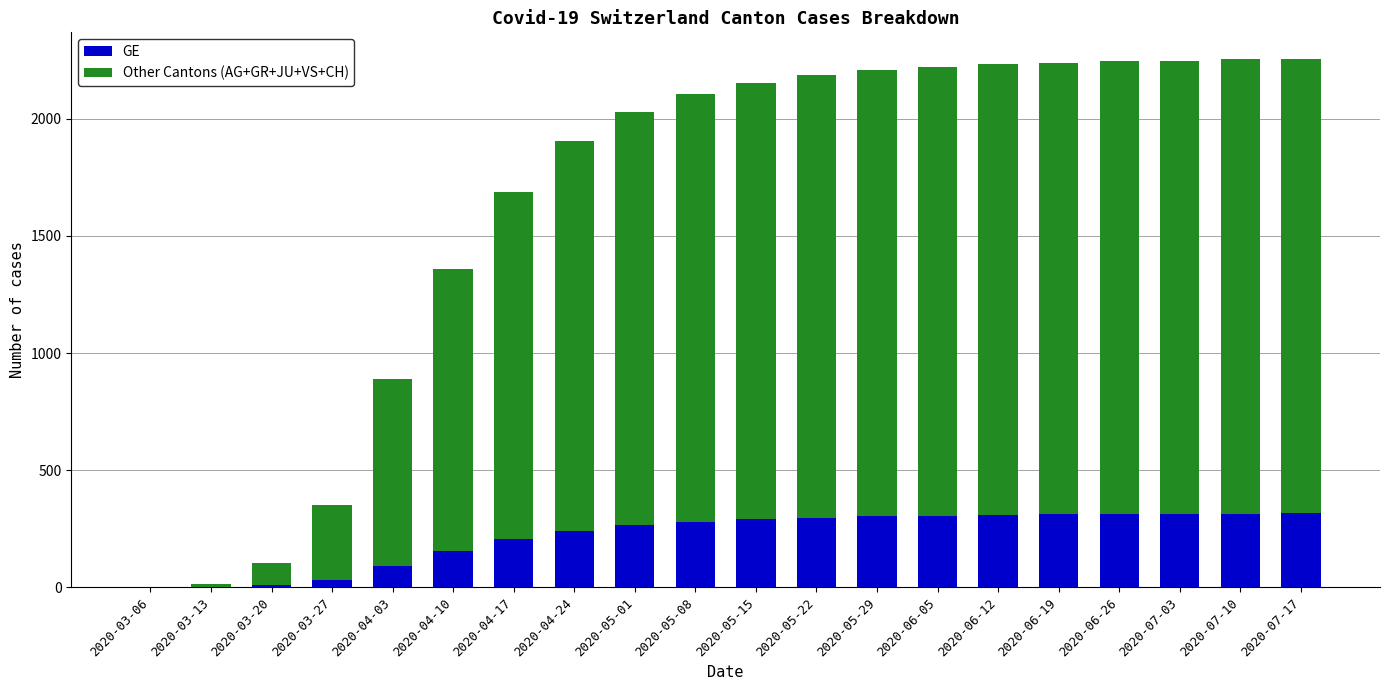

The value of GE at 2020-05-08 is 189. True or false?

False